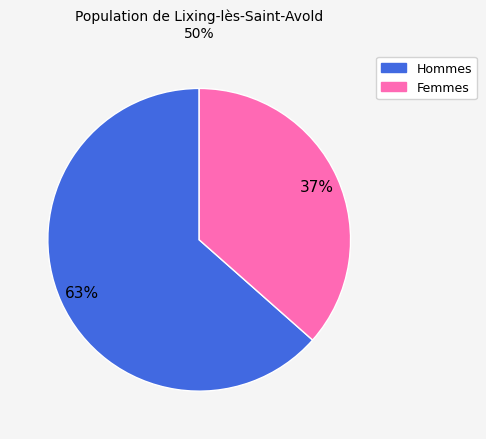

Is there any slice that represents more than half of the pie?

Yes